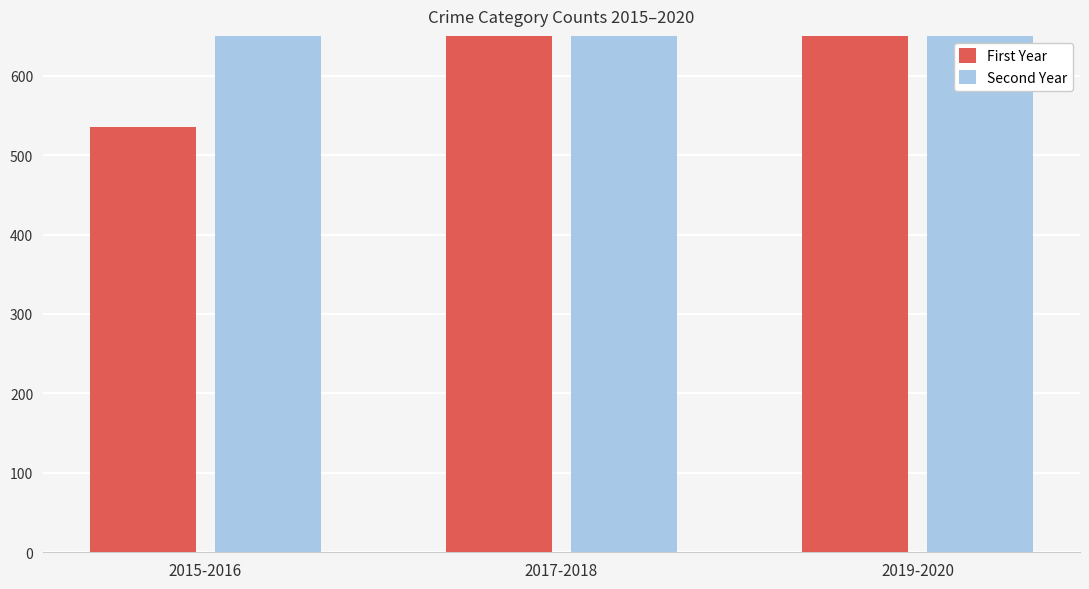

Which has a higher value, 2015-2016 or 2017-2018?

2017-2018